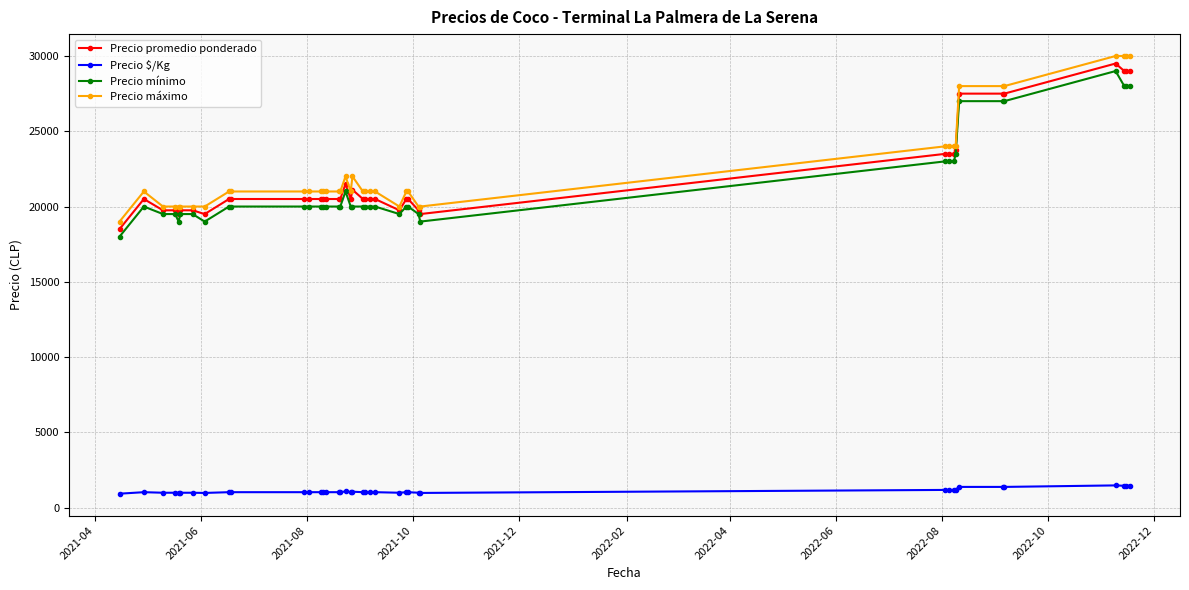

What is the average value of the Precio $/Kg series?

1100